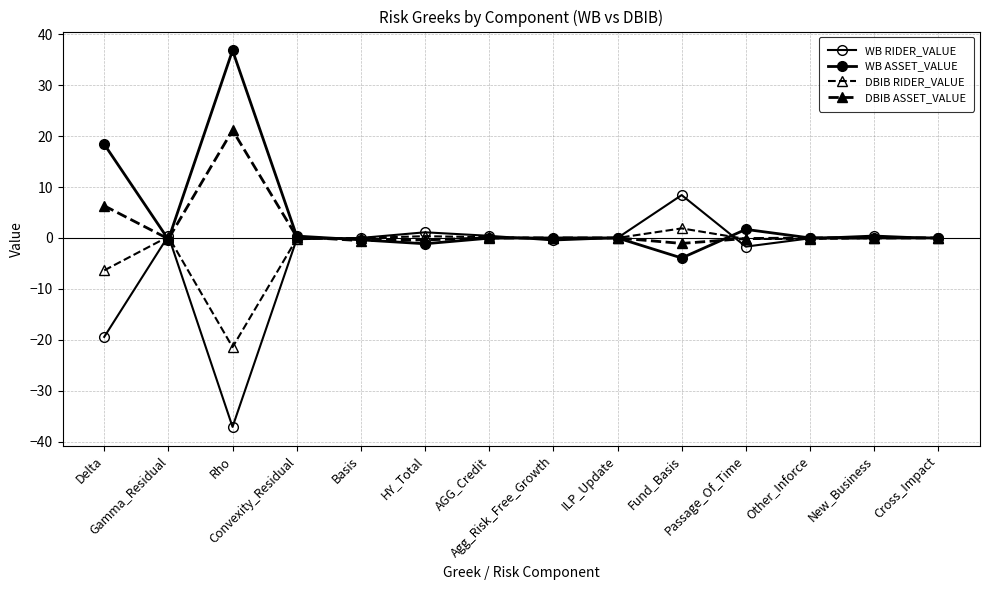

Where does the DBIB ASSET_VALUE series first go above 0?

Delta